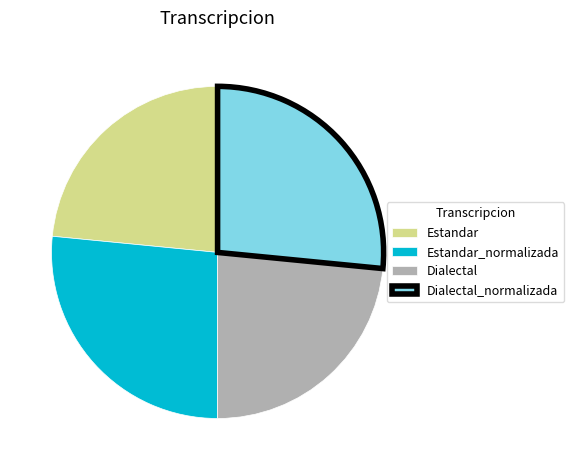

Is there any slice that represents more than half of the pie?

No